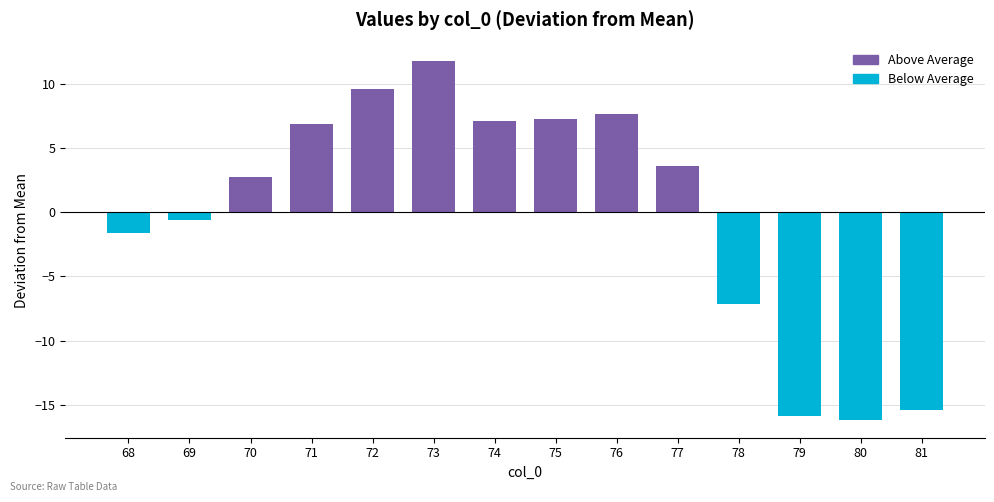

What is the value of the 11th bar from the left?

-7.2